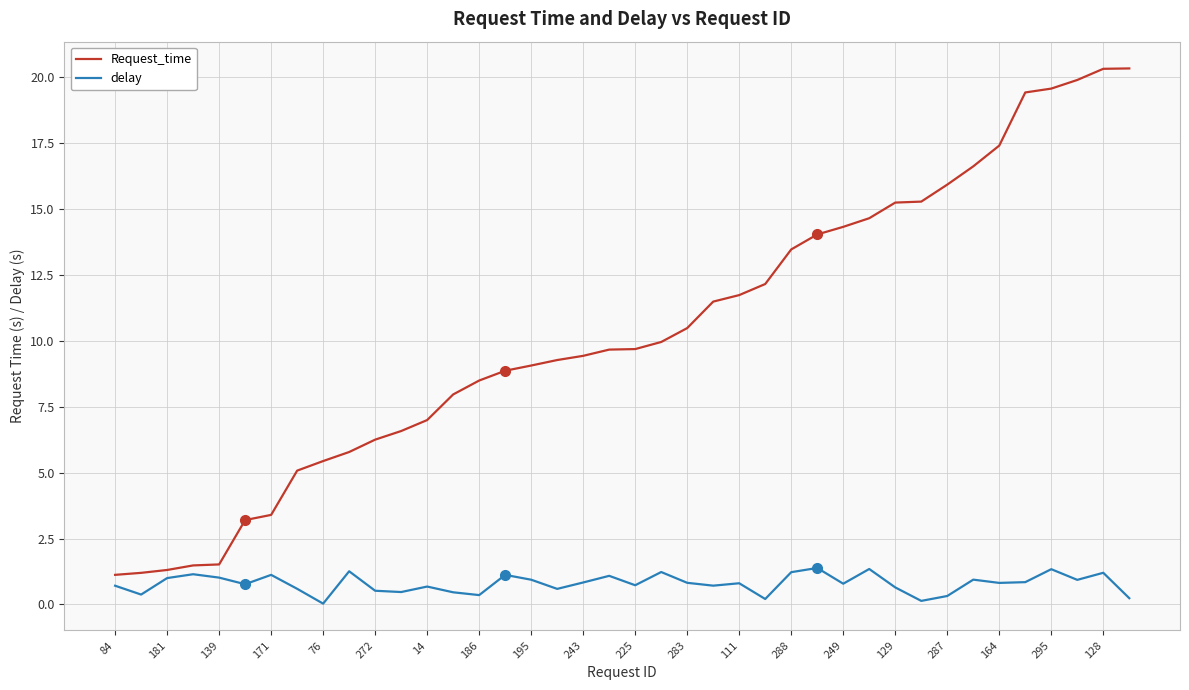

Which series has the largest total across all categories?

Request_time